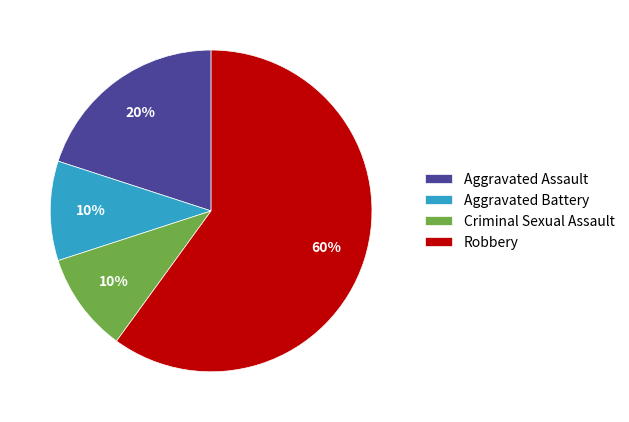

Is it true that Aggravated Battery is 2% of the pie?

False